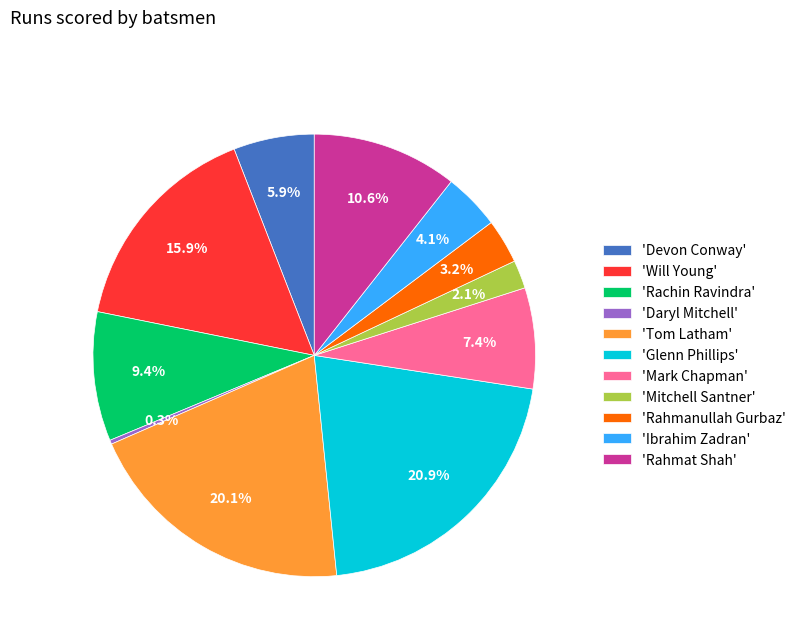

Between 'Ibrahim Zadran' and 'Glenn Phillips', which is larger?

'Glenn Phillips'